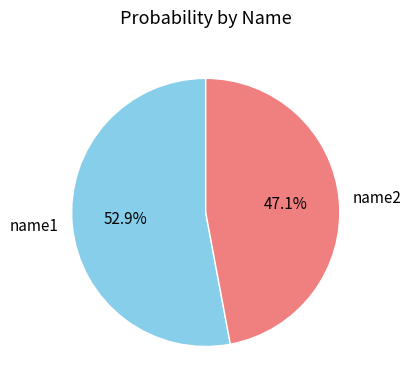

Combined, do name2 and name1 account for over 50%?

Yes